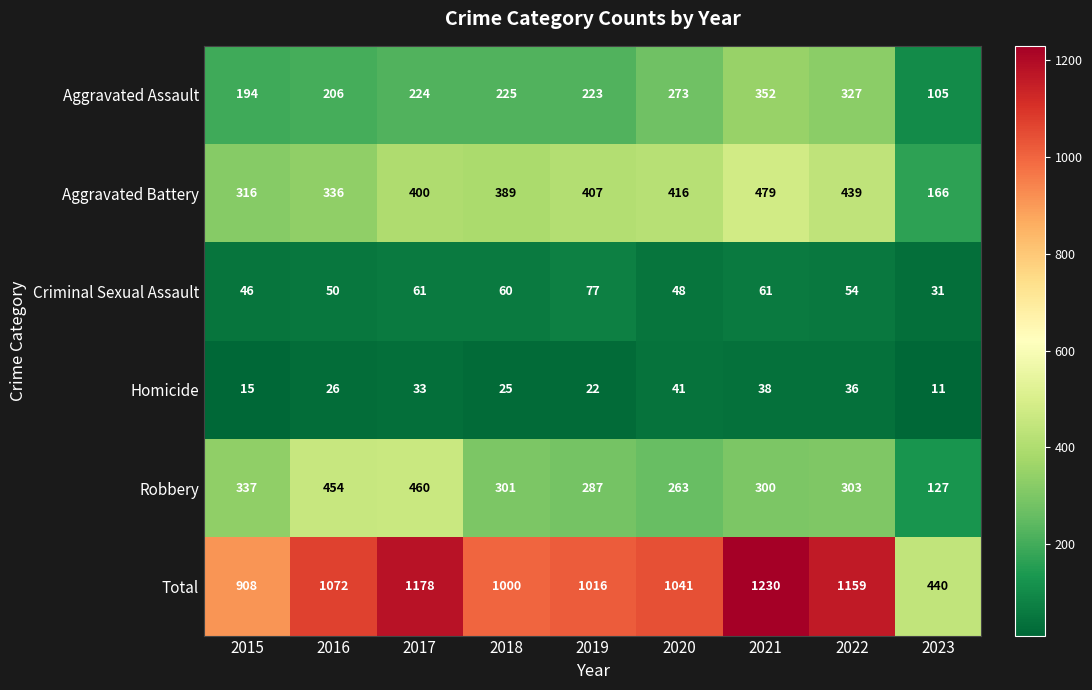

Rank the series by their maximum value, from lowest to highest.

Homicide, Criminal Sexual Assault, Aggravated Assault, Robbery, Aggravated Battery, Total